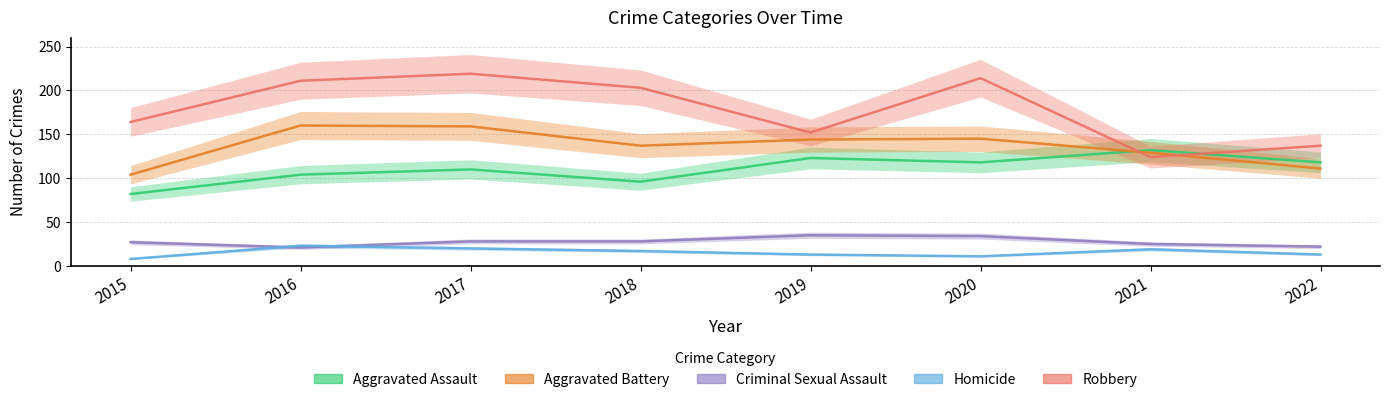

What is the value of the Aggravated Assault point at the 2nd from the left?

104